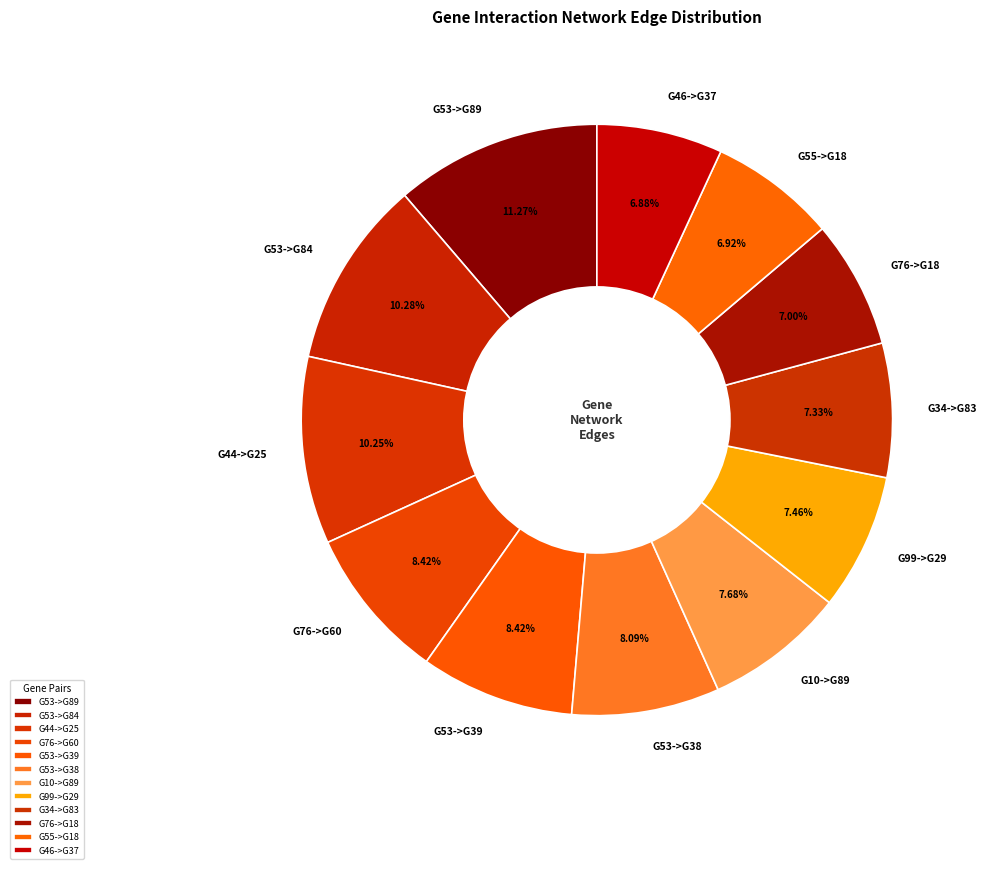

What percentage is the G44->G25 slice, to the nearest percent?

10%